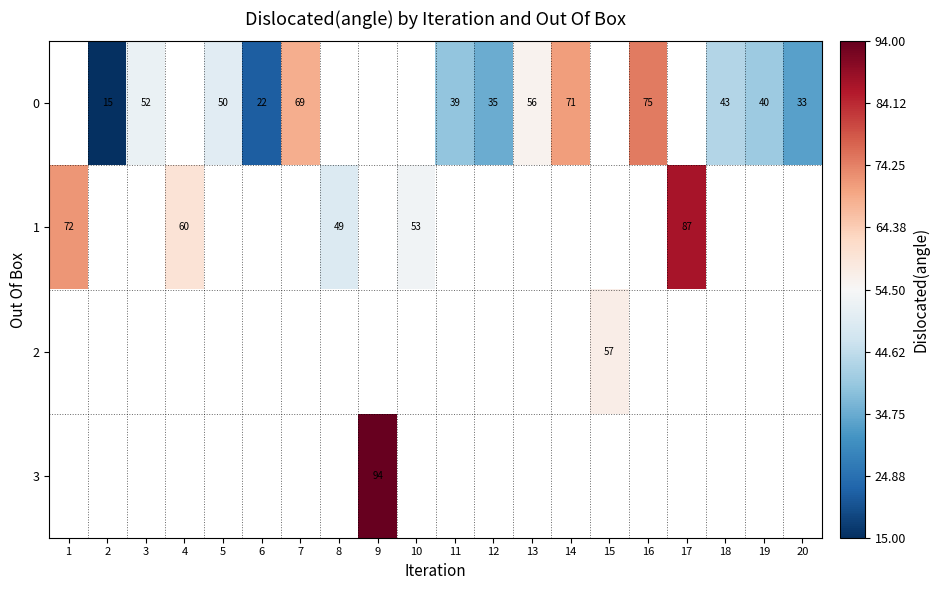

True or false: 0 has a value of 11 at 19.

False